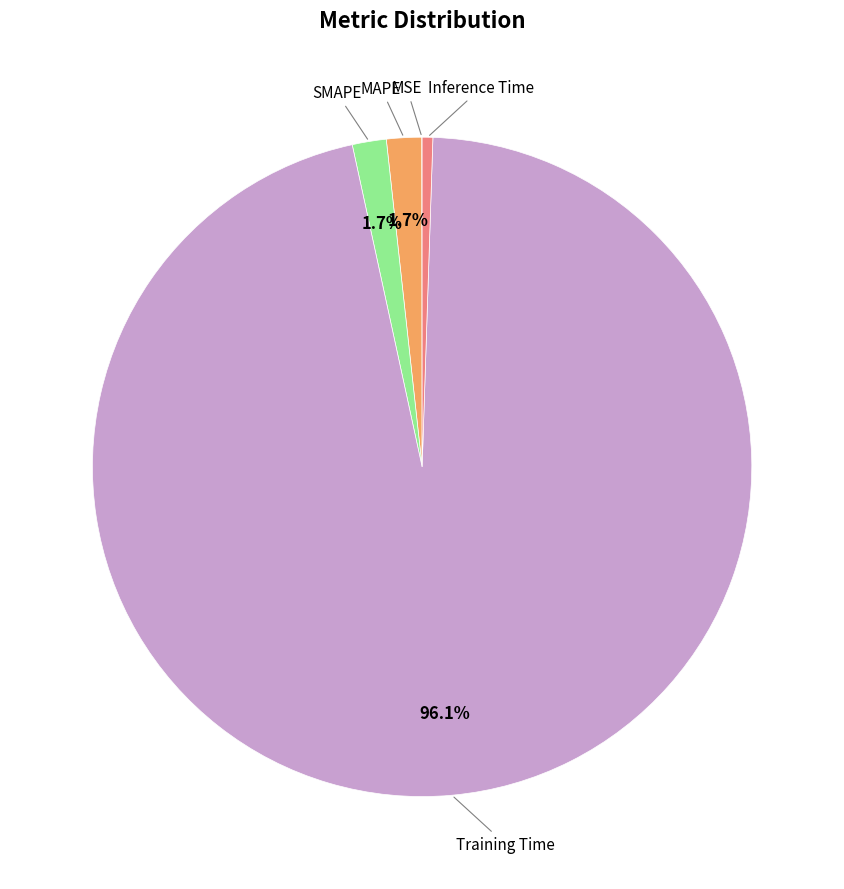

To the nearest percent, what is the average slice percentage?

20%